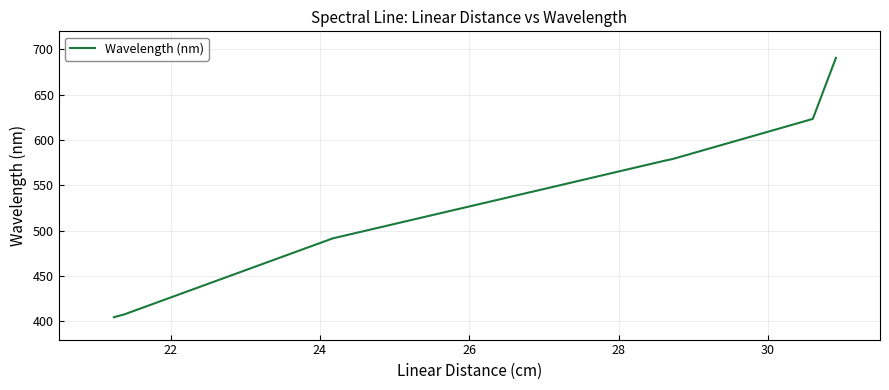

True or false: the data has more than 1 interior local peaks.

False